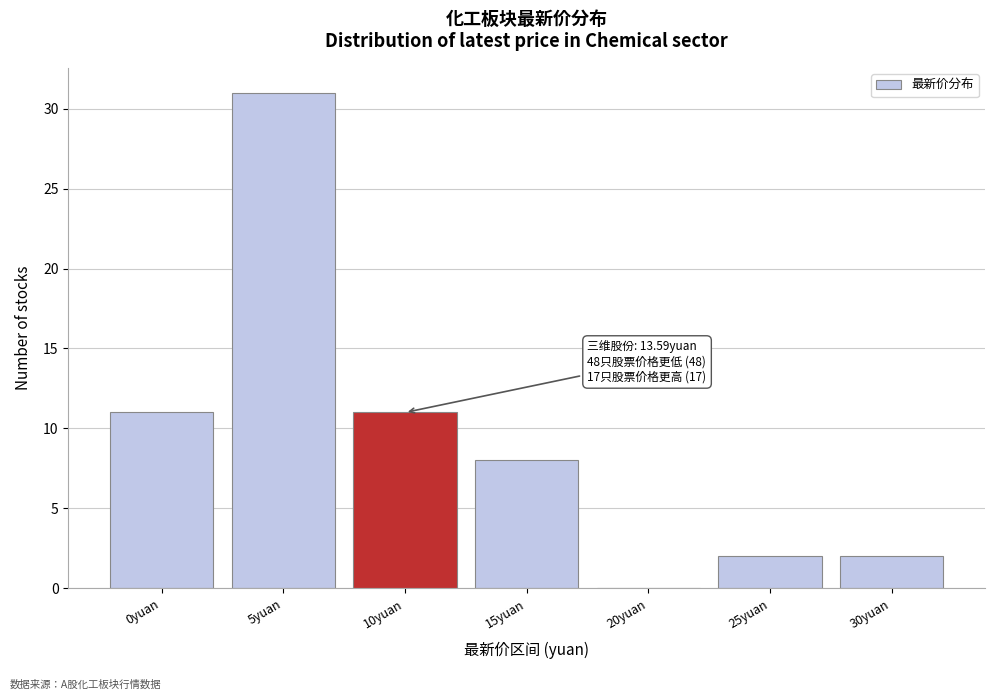

Reading right to left, list all the values displayed in this chart.

30yuan=2	25yuan=2	20yuan=0	15yuan=8	10yuan=11	5yuan=31	0yuan=11